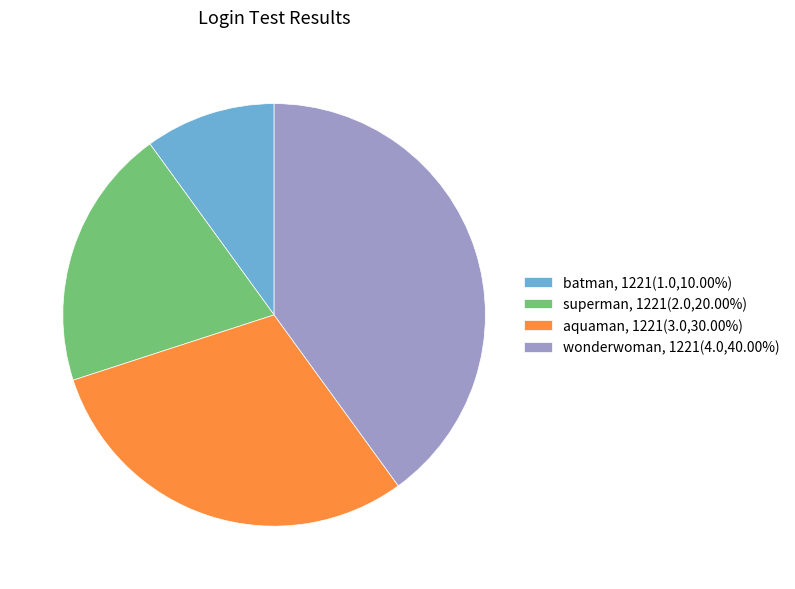

How many slices are in this pie chart?

4